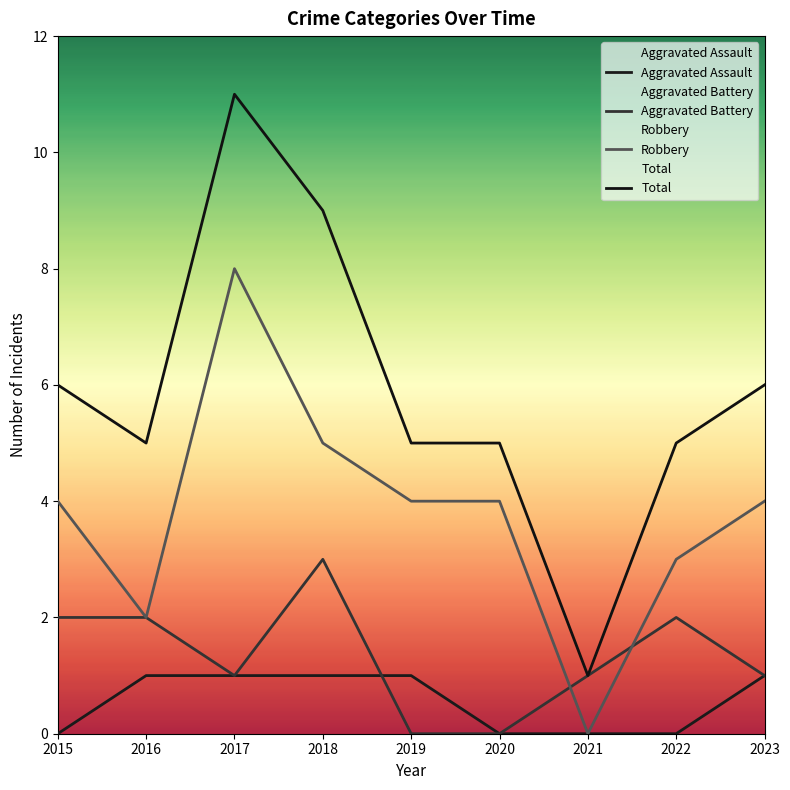

Where is the first local minimum for Total?

2016